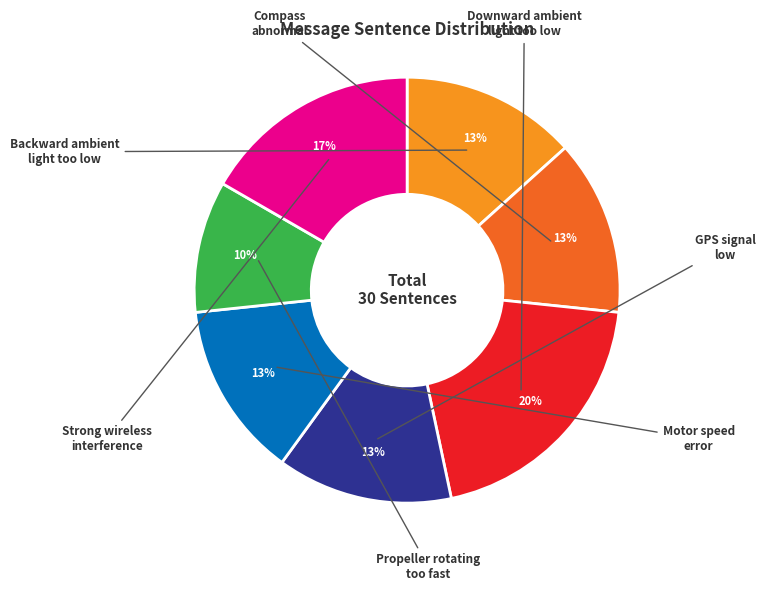

Is there any slice that represents more than half of the pie?

No